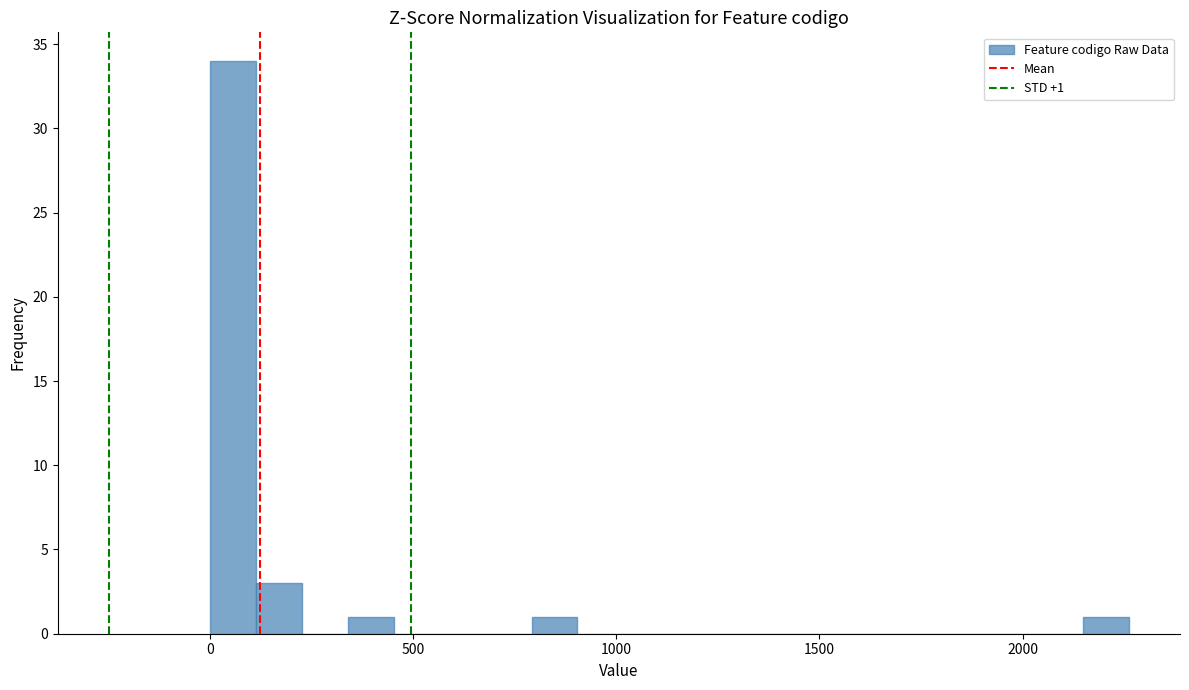

Read against the x-axis, roughly where is the centre of the tallest bar?

50